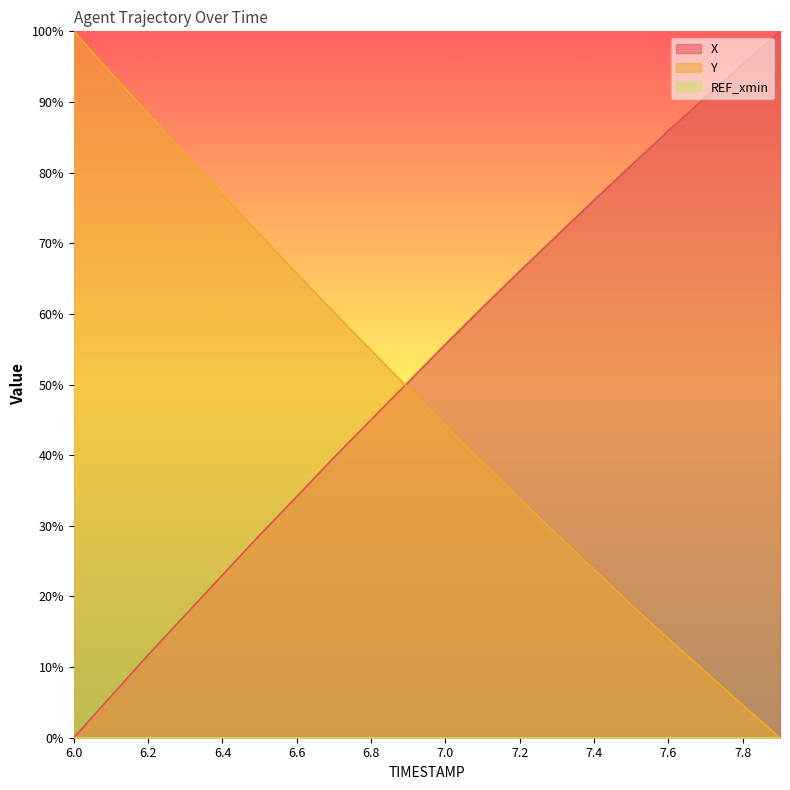

Count the number of categories in the chart.

20